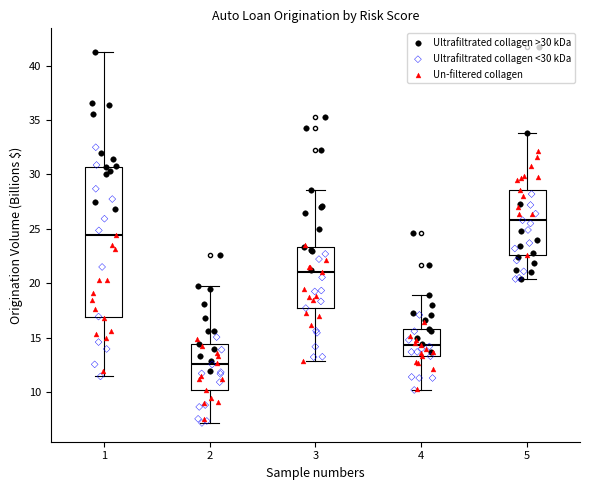

Reading left to right, read every box against the y-axis: the position of its median line, the range the box covers, and the ends of its whiskers. The values are not printed on the chart, so give them approximately, as read against the axis.

1: median 24.5, box 17.0 to 30.5, whiskers 11.5 to 41.0
2: median 12.5, box 10.0 to 14.5, whiskers 7.0 to 19.5
3: median 21.0, box 17.5 to 23.5, whiskers 13.0 to 28.5
4: median 14.5, box 13.5 to 16.0, whiskers 10.0 to 19.0
5: median 26.0, box 22.5 to 28.5, whiskers 20.5 to 34.0